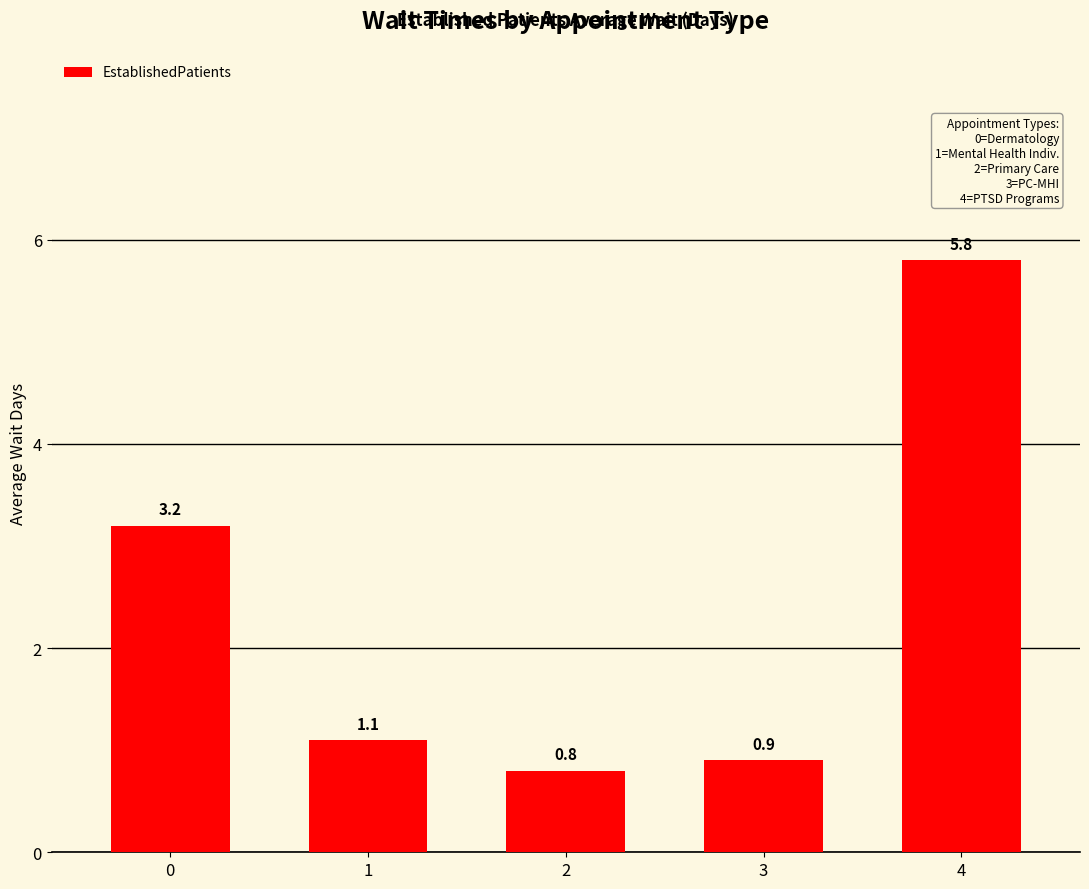

What is the maximum value shown in the chart?

5.8